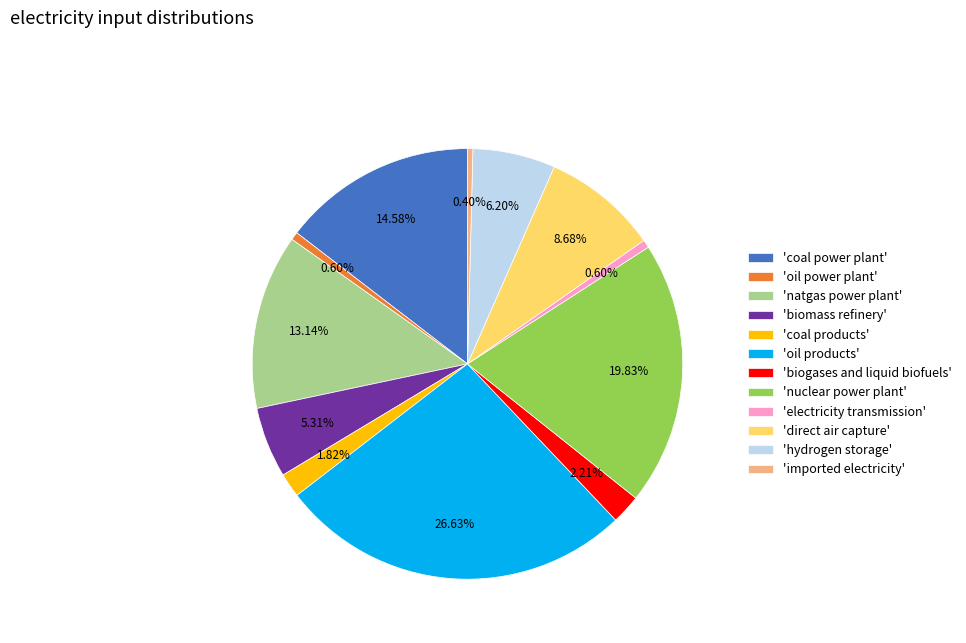

What is the largest slice in the pie chart?

'oil products'